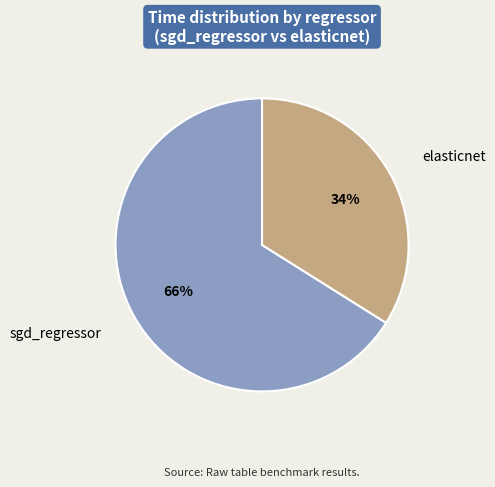

Which slice is the largest?

sgd_regressor